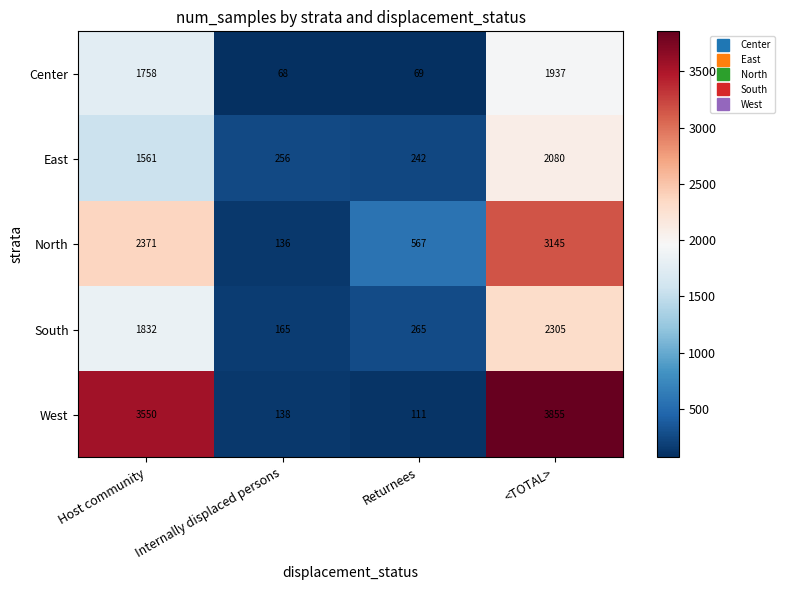

The Center series shows 2606 at Host community. True or false?

False